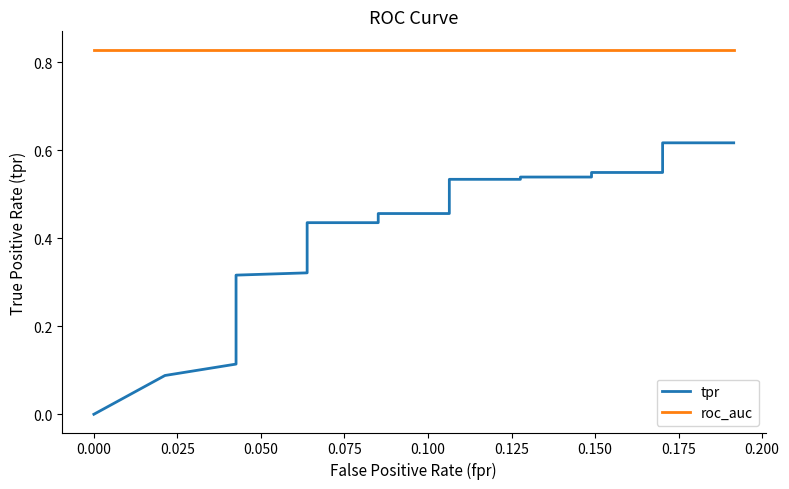

How many lines are shown in the chart?

2